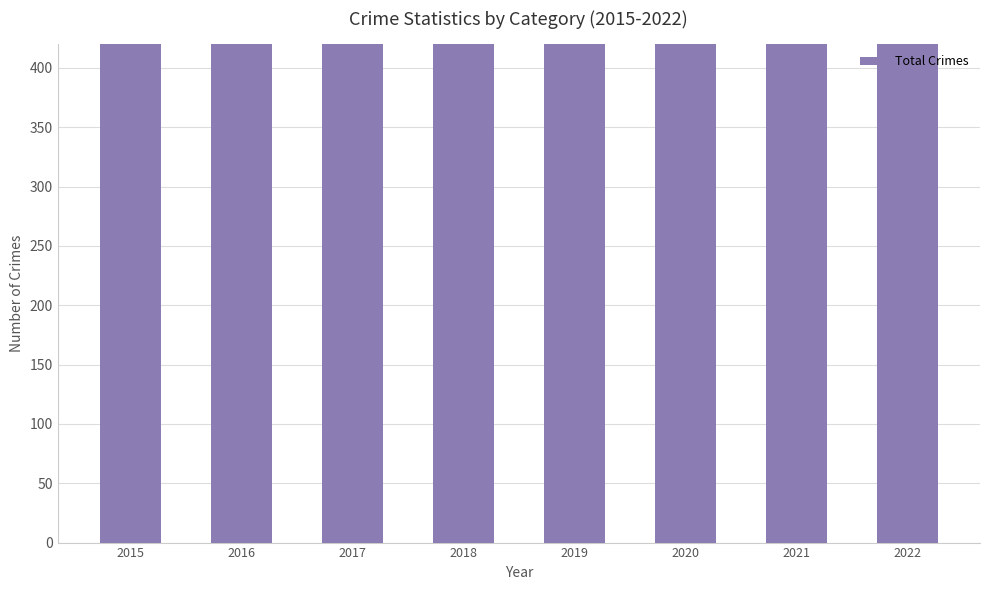

List the labels in order of value, smallest first.

2020, 2021, 2022, 2019, 2015, 2018, 2017, 2016